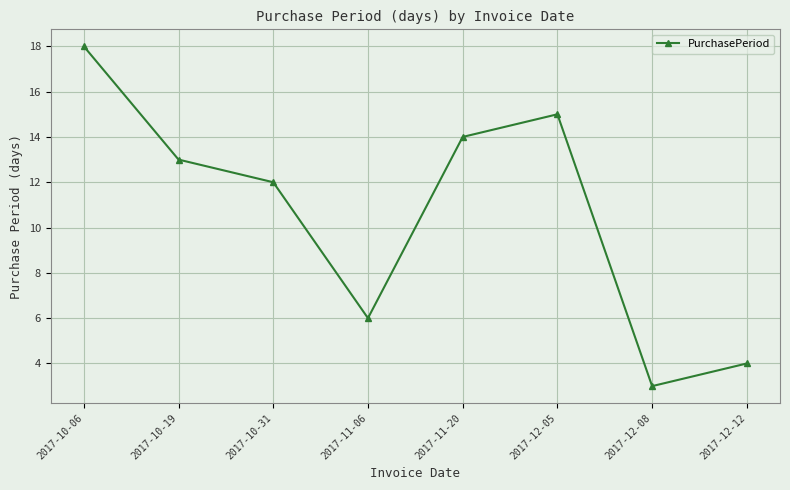

What is the change in value from 2017-11-06 to 2017-11-20?

+8